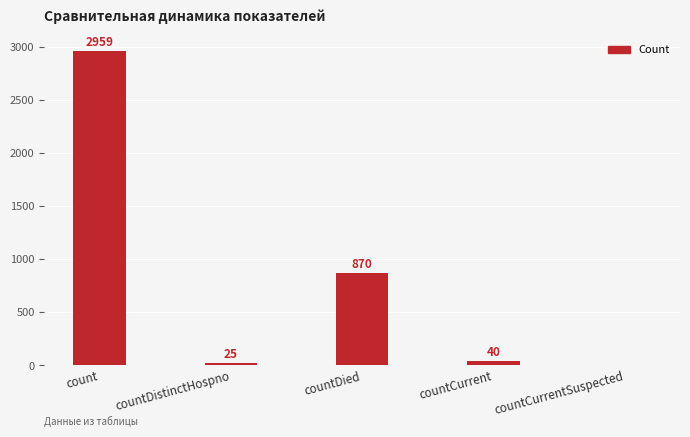

What is the sum of all values?

3894